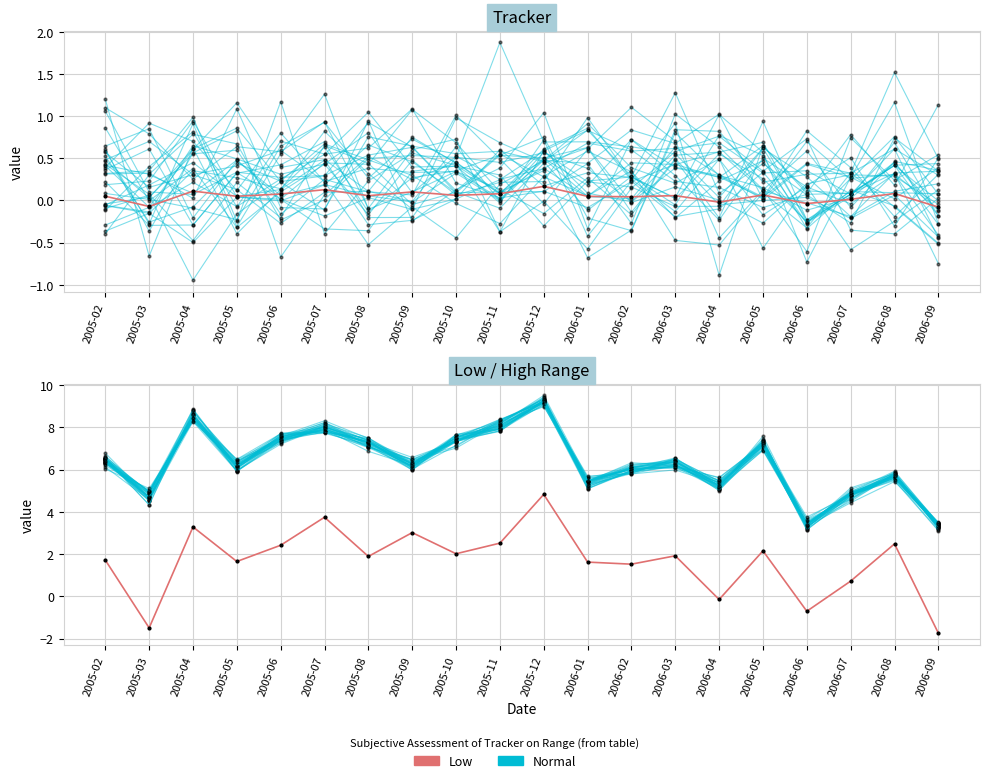

At which category does Normal reach its first local peak?

2005-04